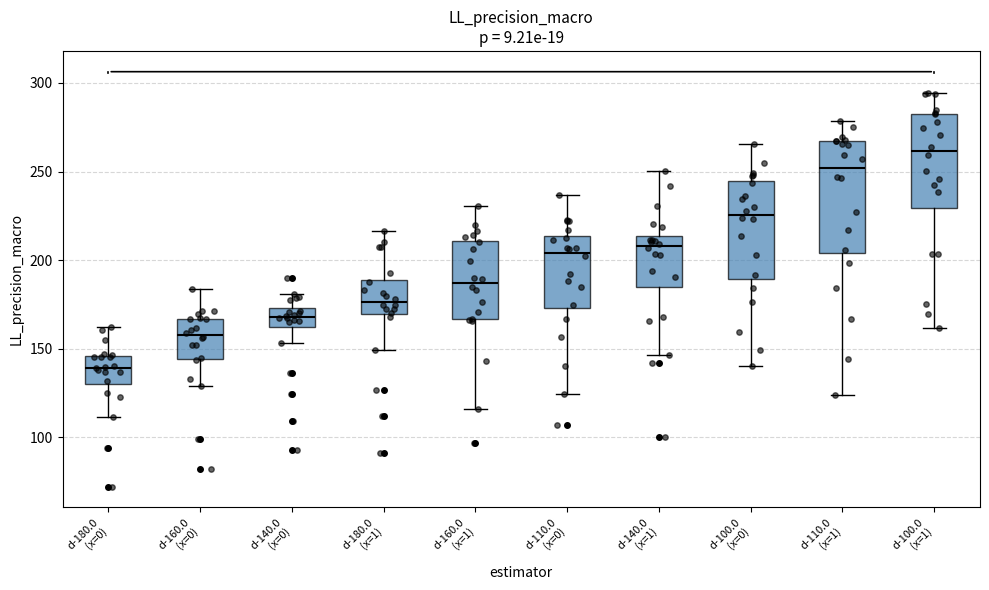

Reading left to right, transcribe this box plot: for each box, give where its median line is, the range the box spans, and where its two whiskers end, as read against the y-axis. The values are not printed on the chart, so give them approximately, as read against the axis.

d-180.0 (x=0): median 140, box 130 to 145, whiskers 110 to 160
d-160.0 (x=0): median 160, box 145 to 165, whiskers 130 to 185
d-140.0 (x=0): median 170, box 160 to 175, whiskers 155 to 180
d-180.0 (x=1): median 175, box 170 to 190, whiskers 150 to 215
d-160.0 (x=1): median 185, box 165 to 210, whiskers 115 to 230
d-110.0 (x=0): median 205, box 175 to 215, whiskers 125 to 235
d-140.0 (x=1): median 210, box 185 to 215, whiskers 145 to 250
d-100.0 (x=0): median 225, box 190 to 245, whiskers 140 to 265
d-110.0 (x=1): median 250, box 205 to 265, whiskers 125 to 280
d-100.0 (x=1): median 260, box 230 to 285, whiskers 160 to 295